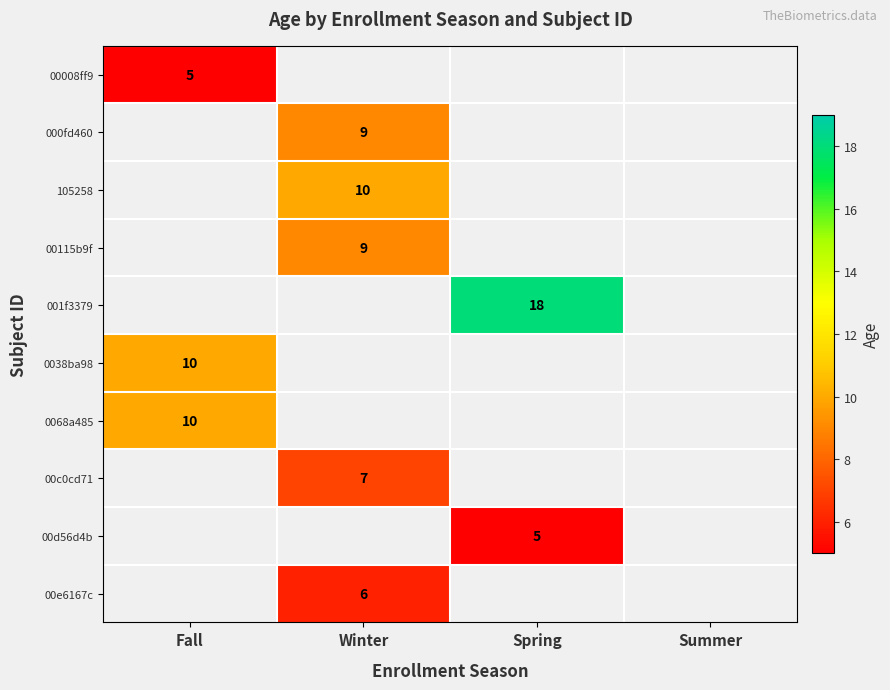

The value of 001f3379 at Spring is 30. True or false?

False